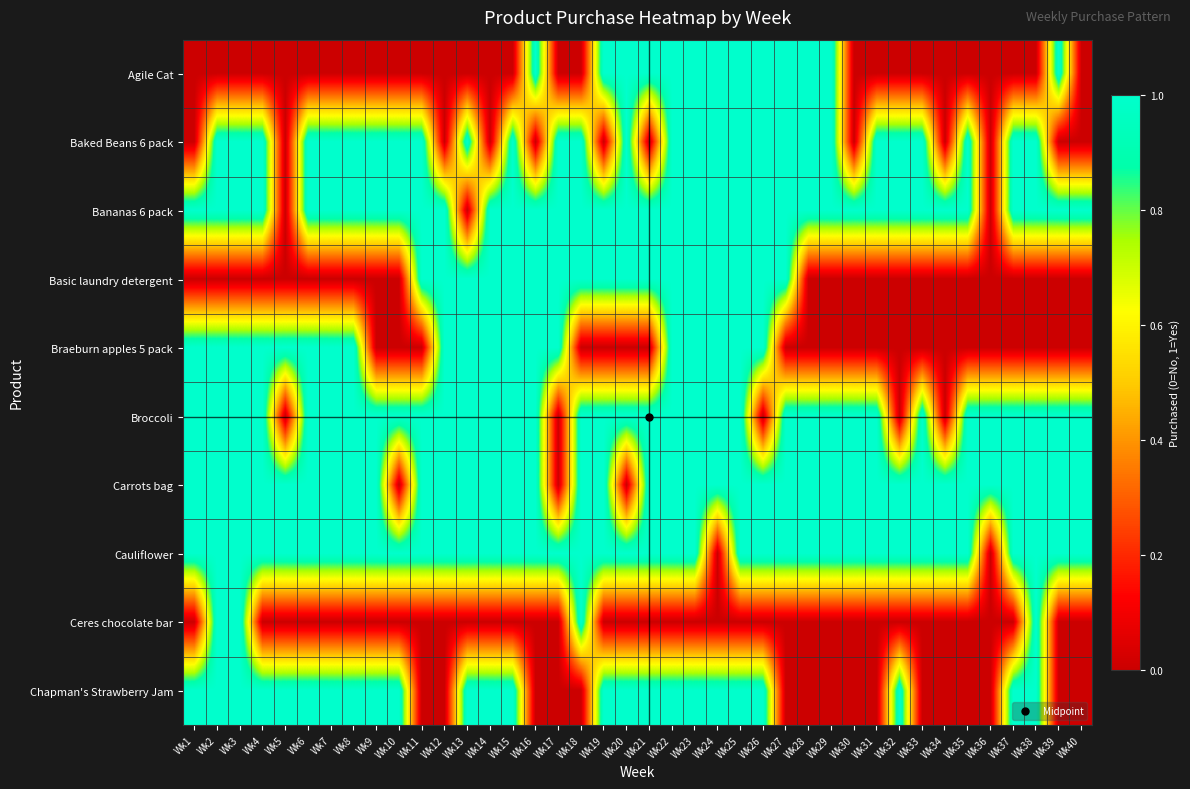

Which series has the largest total across all categories?

Cauliflower